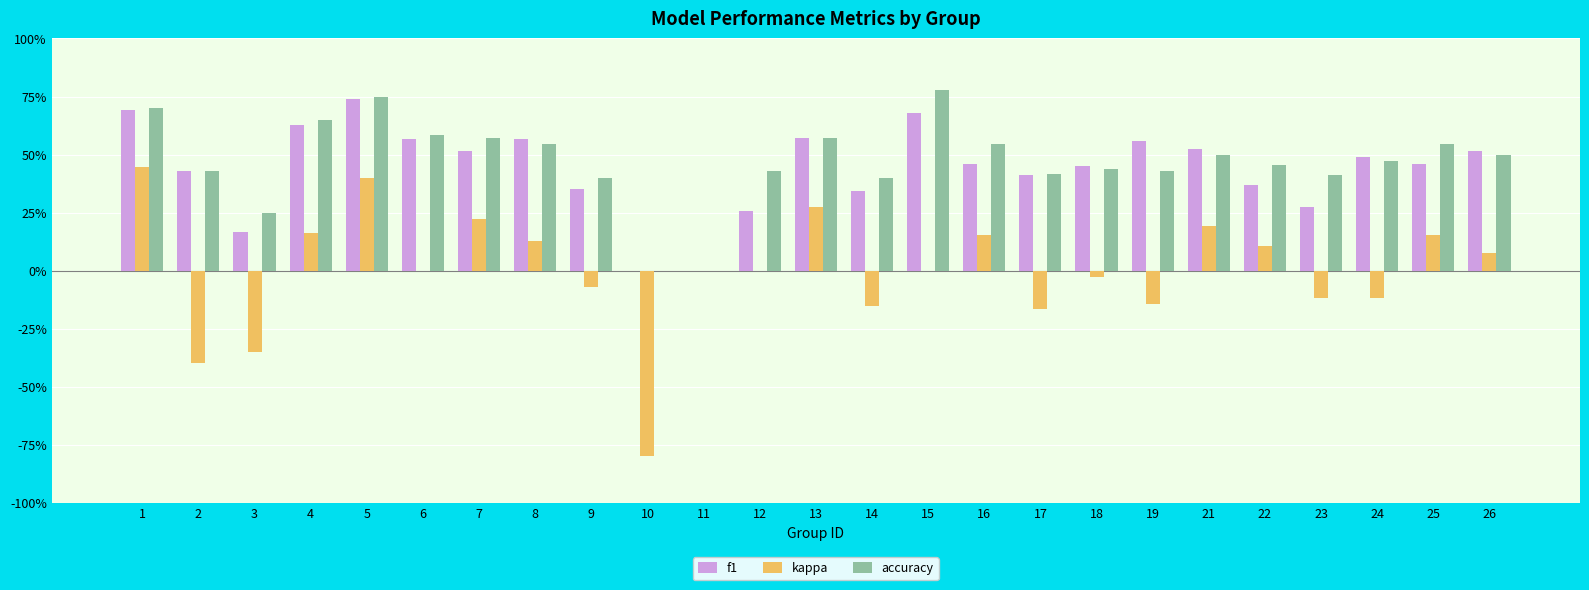

What is the difference between the maximum and second lowest values in the f1 series?

0.7